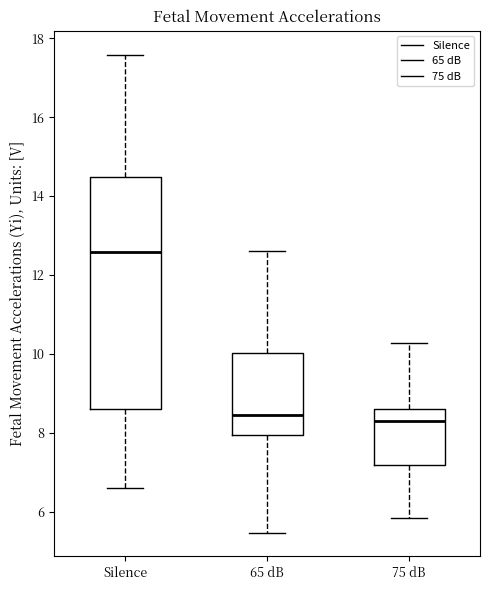

Reading left to right, read every box against the y-axis: the position of its median line, the range the box covers, and the ends of its whiskers. The values are not printed on the chart, so give them approximately, as read against the axis.

Silence: median 12.6, box 8.6 to 14.4, whiskers 6.6 to 17.6
65 dB: median 8.4, box 8.0 to 10.0, whiskers 5.4 to 12.6
75 dB: median 8.4, box 7.2 to 8.6, whiskers 5.8 to 10.2